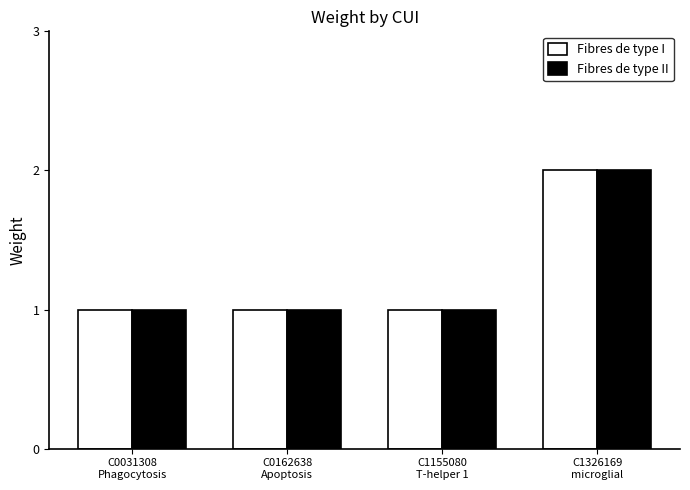

What is the sum of all Fibres de type II values?

5